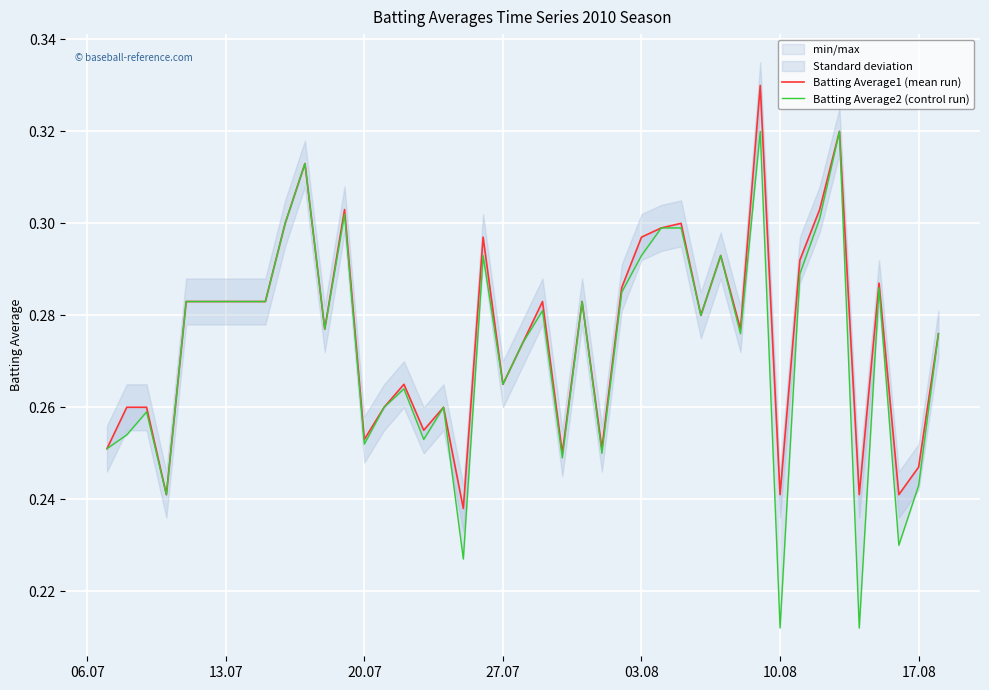

How many Batting Average1 (mean run) values are between 0 and 1?

40